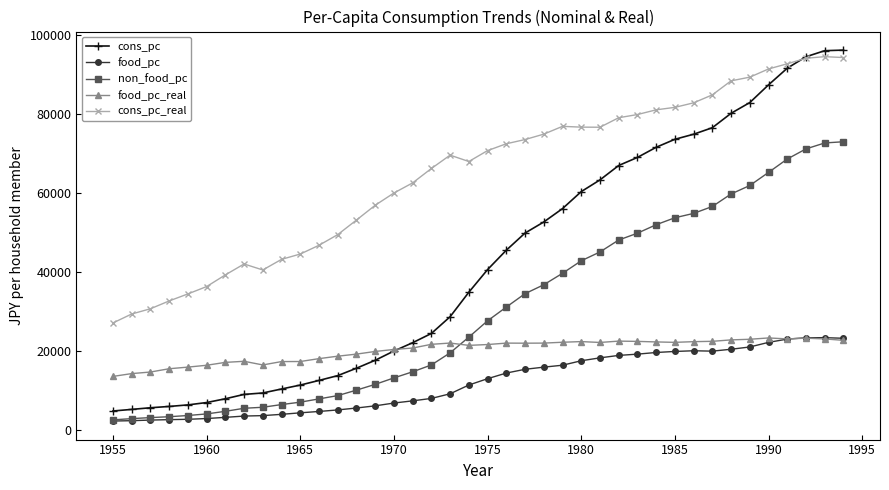

What are all the series names shown in the legend?

cons_pc, food_pc, non_food_pc, food_pc_real, cons_pc_real